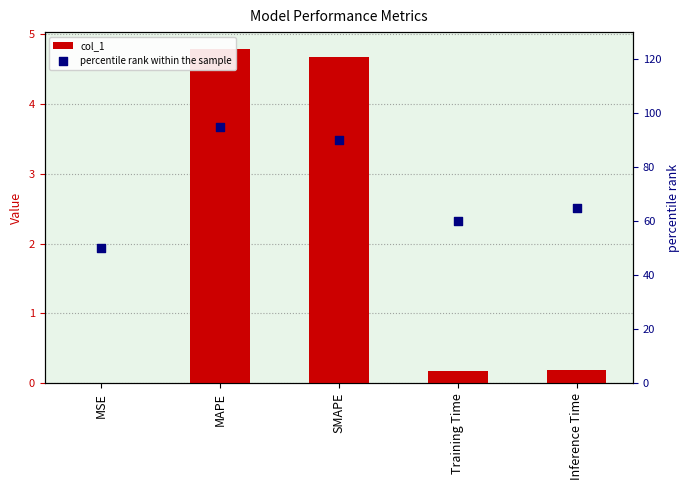

Which series has the largest Y range (max minus min)?

percentile rank within the sample